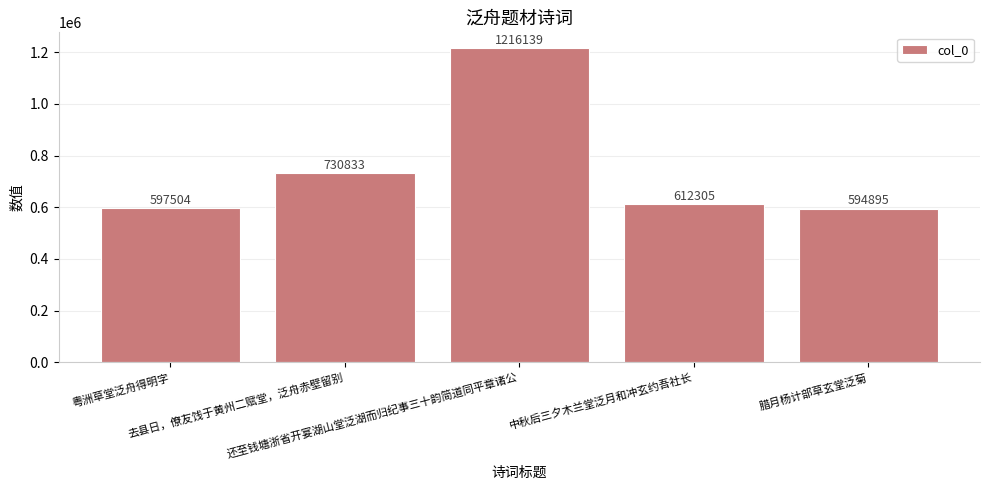

Reading right to left, transcribe all the data shown in this chart.

腊月杨计部草玄堂泛菊=594895	中秋后三夕木兰堂泛月和冲玄约吾社长=612305	还至钱塘浙省开宴湖山堂泛湖而归纪事三十韵简道同平章诸公=1216139	去县日，僚友饯于黄州二赋堂，泛舟赤壁留别=730833	粤洲草堂泛舟得明字=597504